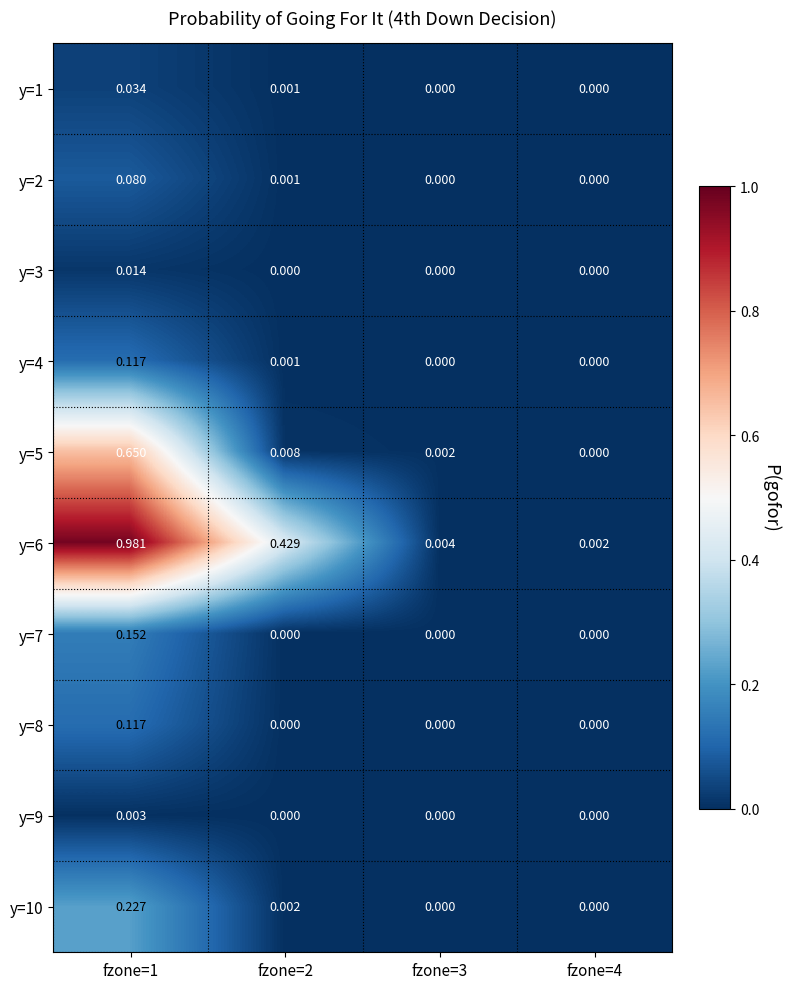

How many values in the y=2 series exceed 0?

2